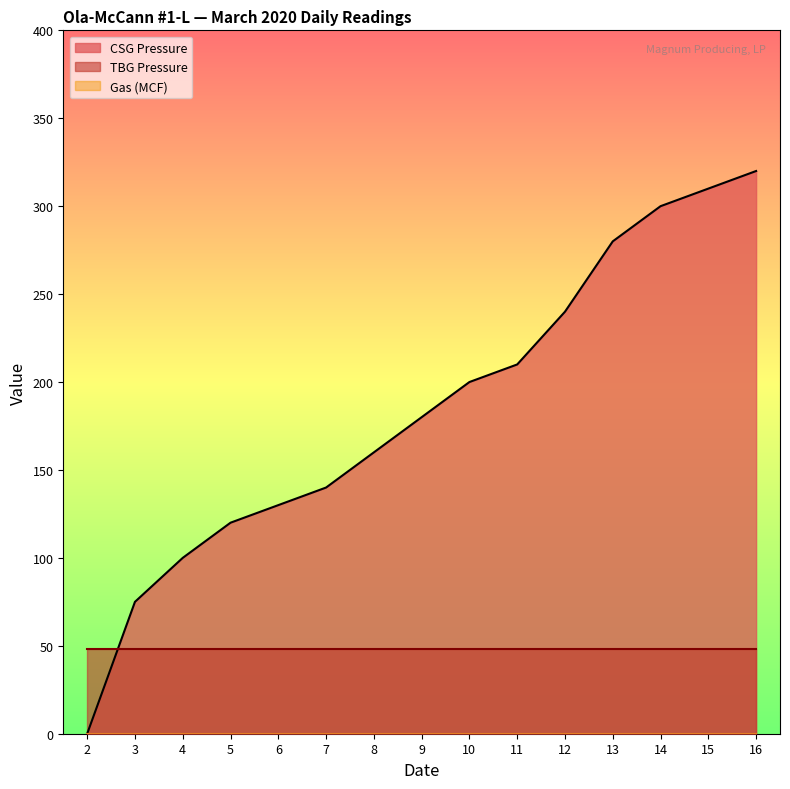

Read the TBG Pressure value at 14.

48